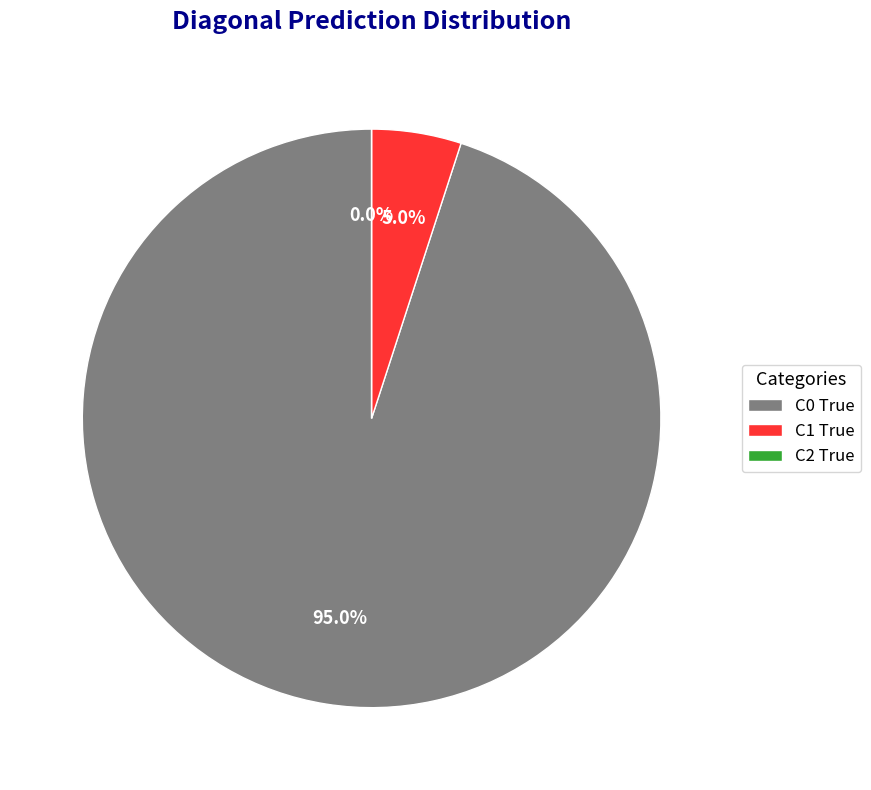

What is the majority slice?

C0 True